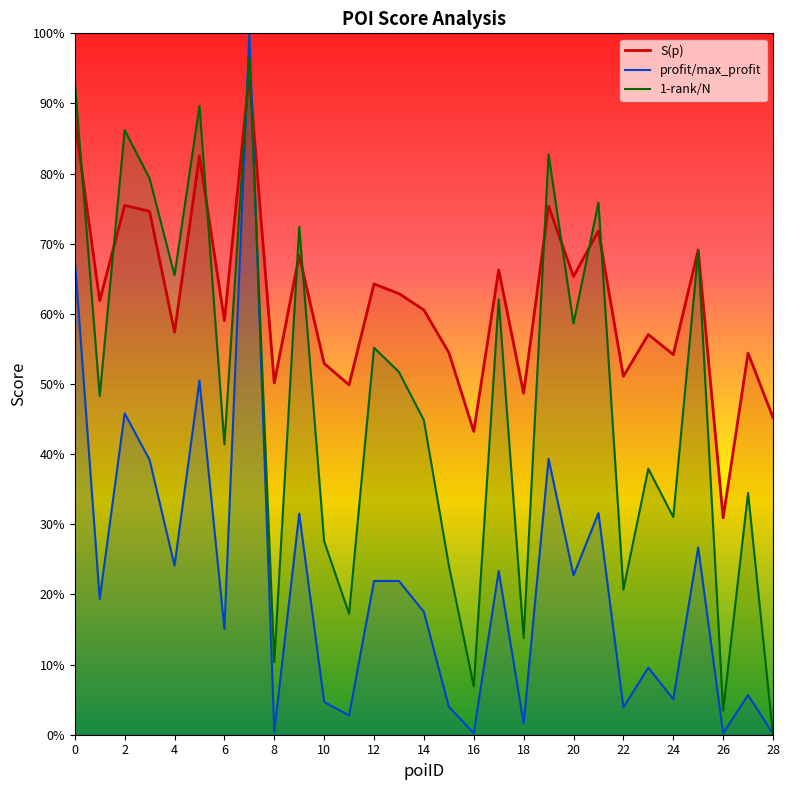

At how many categories does at least one series exceed 0?

29